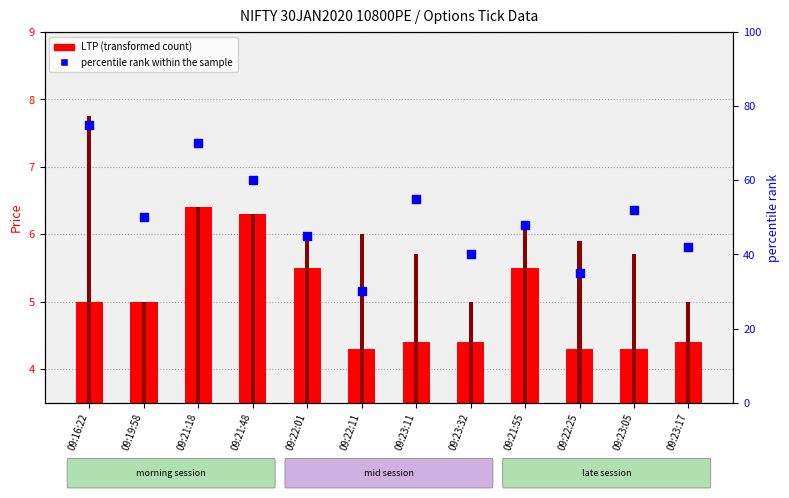

Between 09:21:48 and 09:21:18, which is larger?

09:21:18